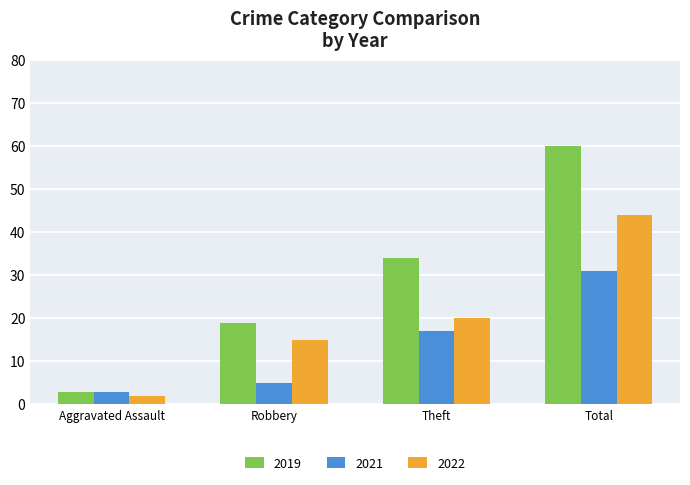

The 2022 series shows 73 at Total. True or false?

False